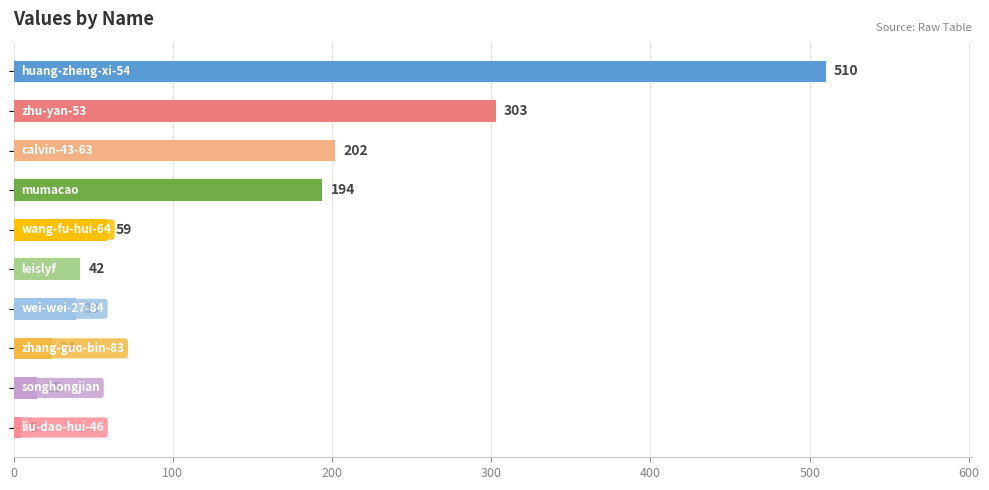

What is the maximum value shown in the chart?

510